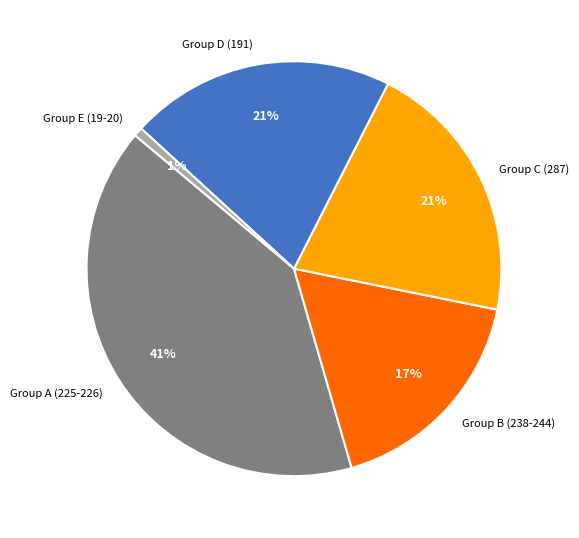

Is it true that Group E (19-20) is 1% of the pie?

True